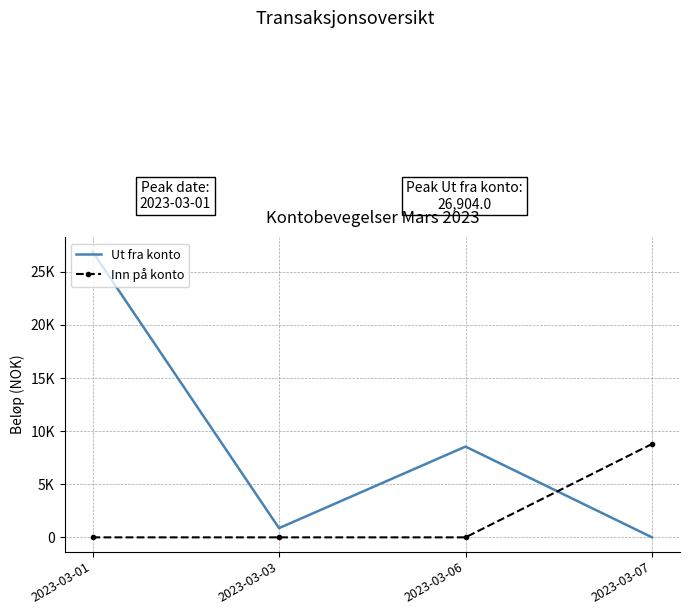

What are all the series names shown in the legend?

Ut fra konto, Inn på konto